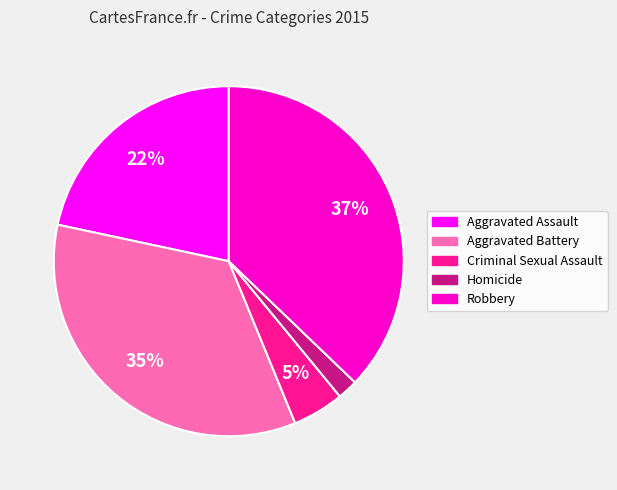

To the nearest percent, what is the average slice percentage?

20%